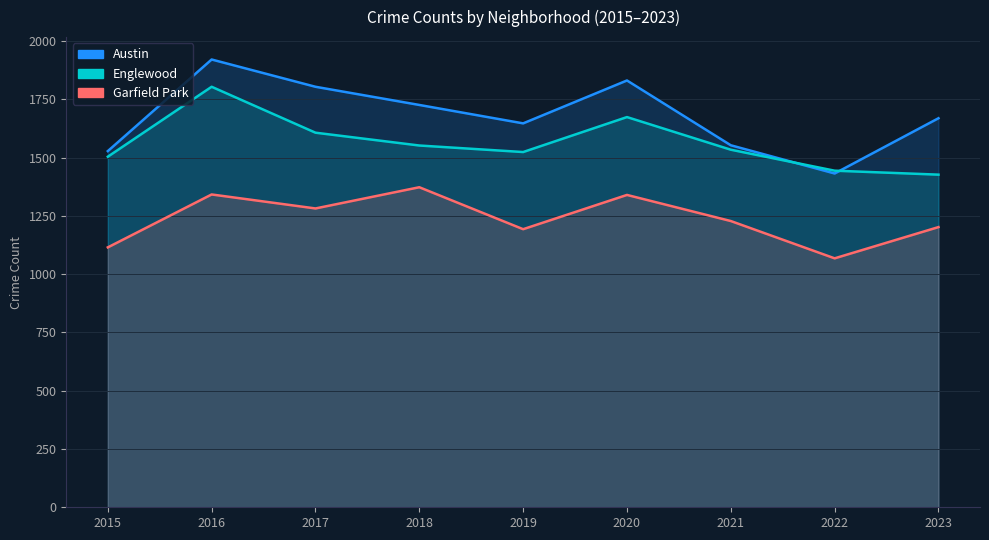

True or false: Garfield Park and Englewood intersect in this chart.

False